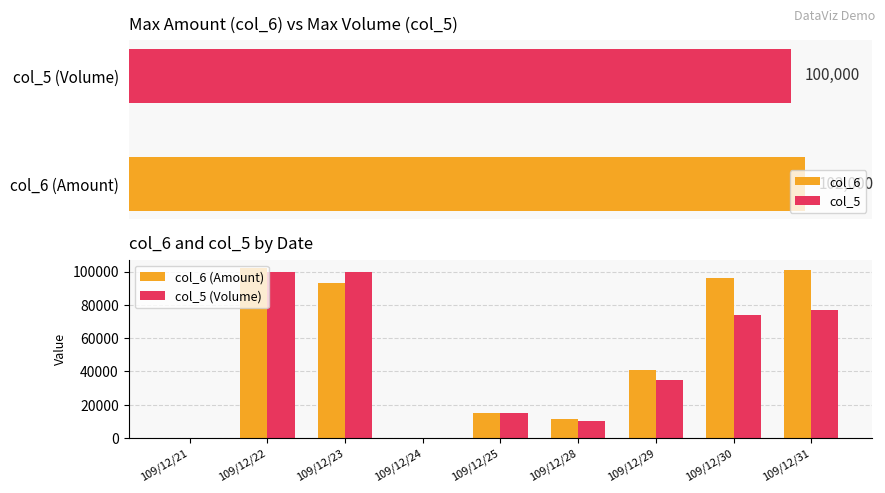

What is the difference between the maximum and minimum values in the col_6 (Amount) series?

102000